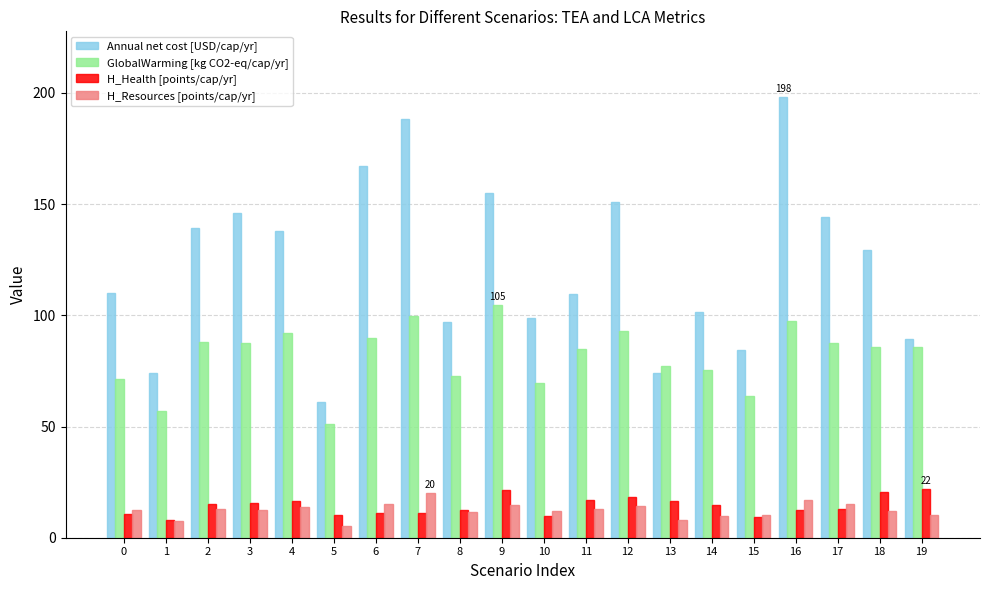

What is the value of the Annual net cost [USD/cap/yr] bar at the 12th from the left?

109.7